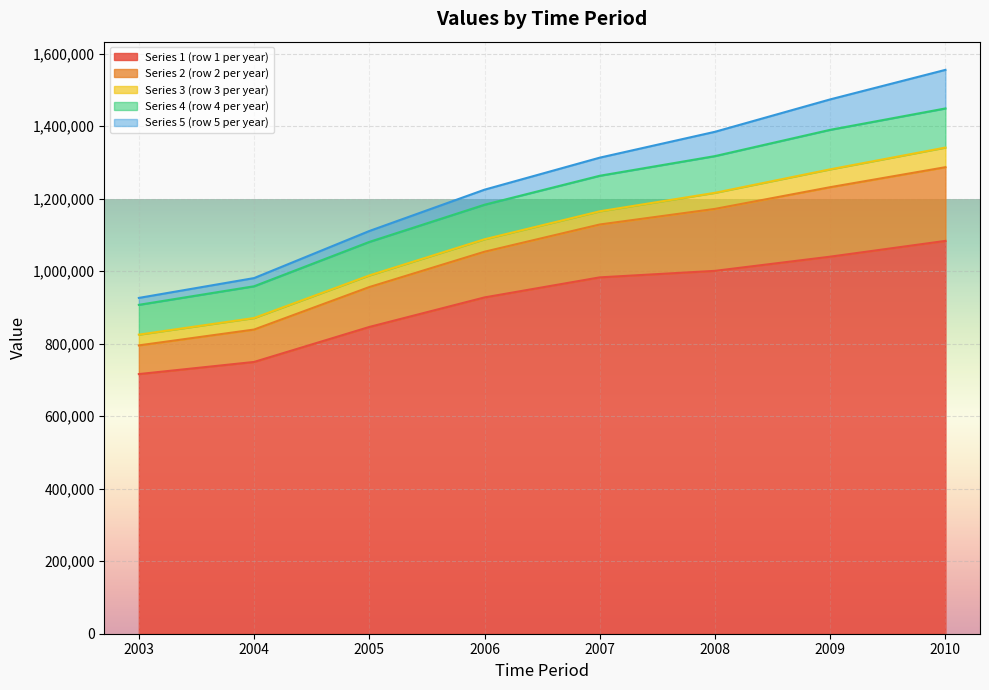

What is the total value across all series at 2006?

1225006